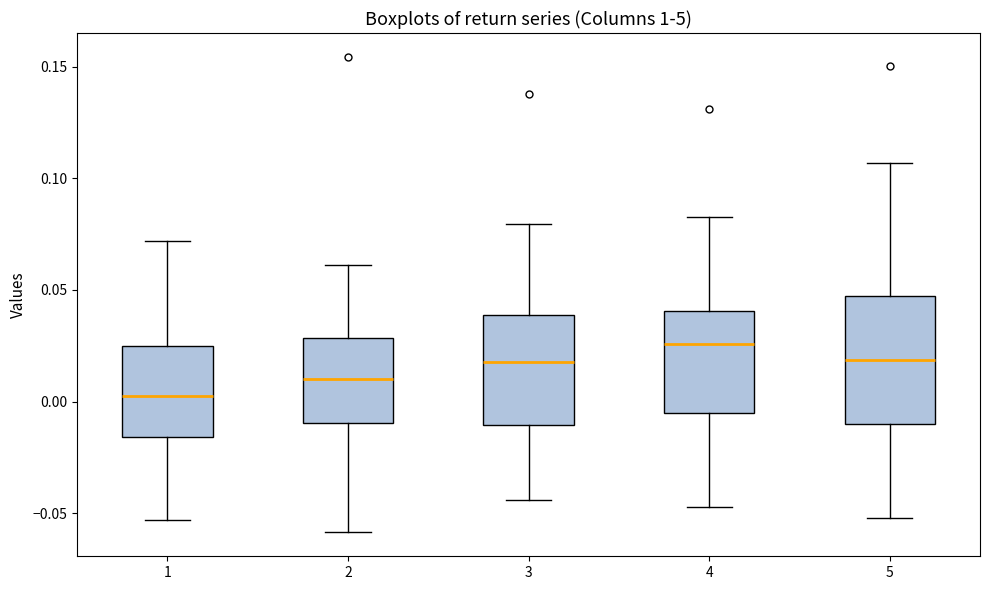

Where does the upper whisker of the box at x = 5 end on the y-axis? The values are not printed on the chart, so give them approximately, as read against the axis.

0.105